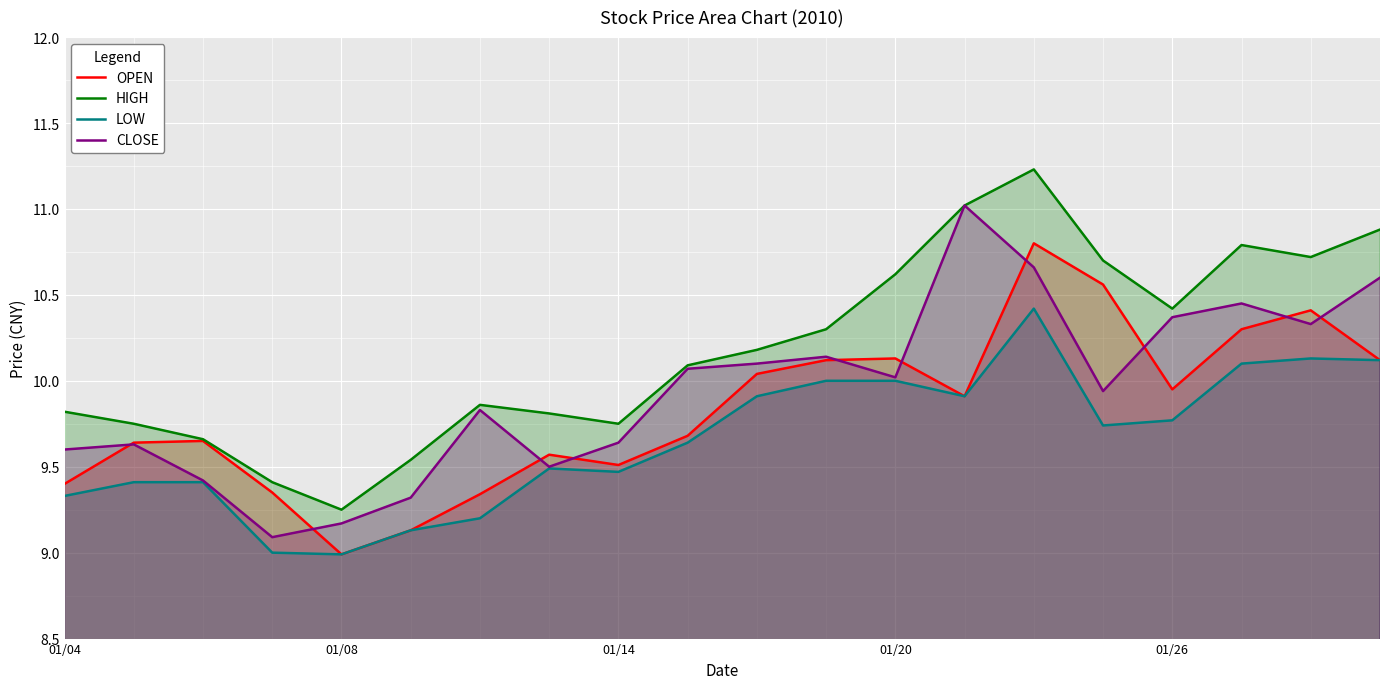

Is the value of HIGH at 01/04 greater than the value of CLOSE at 01/14?

Yes